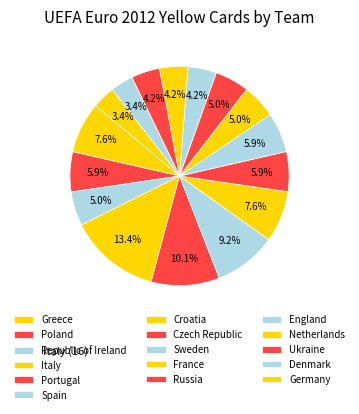

Count the number of slices in the pie.

16